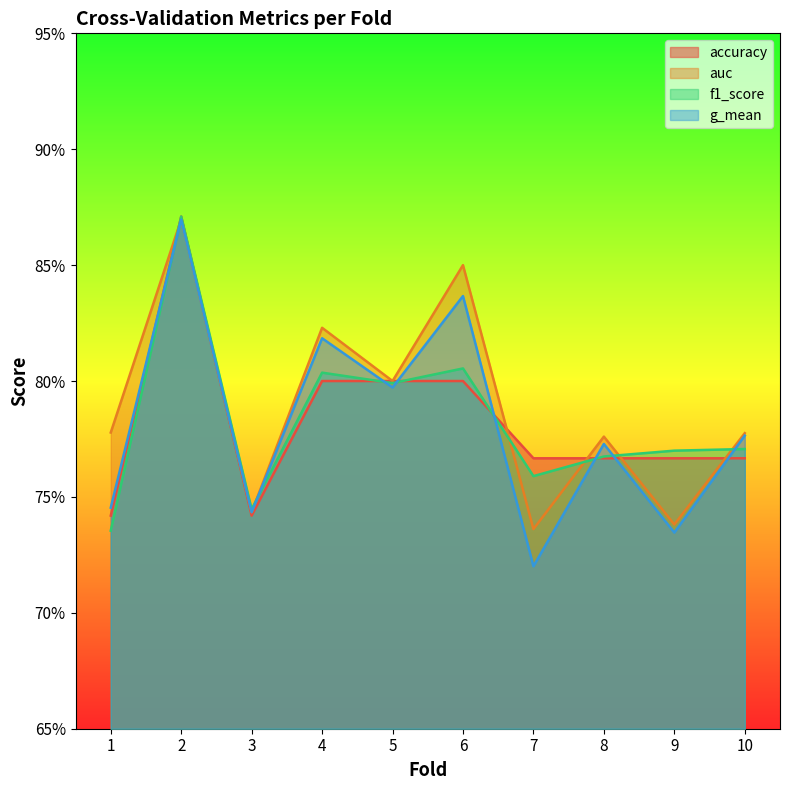

List the labels in order of g_mean value, smallest first.

7, 9, 3, 1, 8, 10, 5, 4, 6, 2